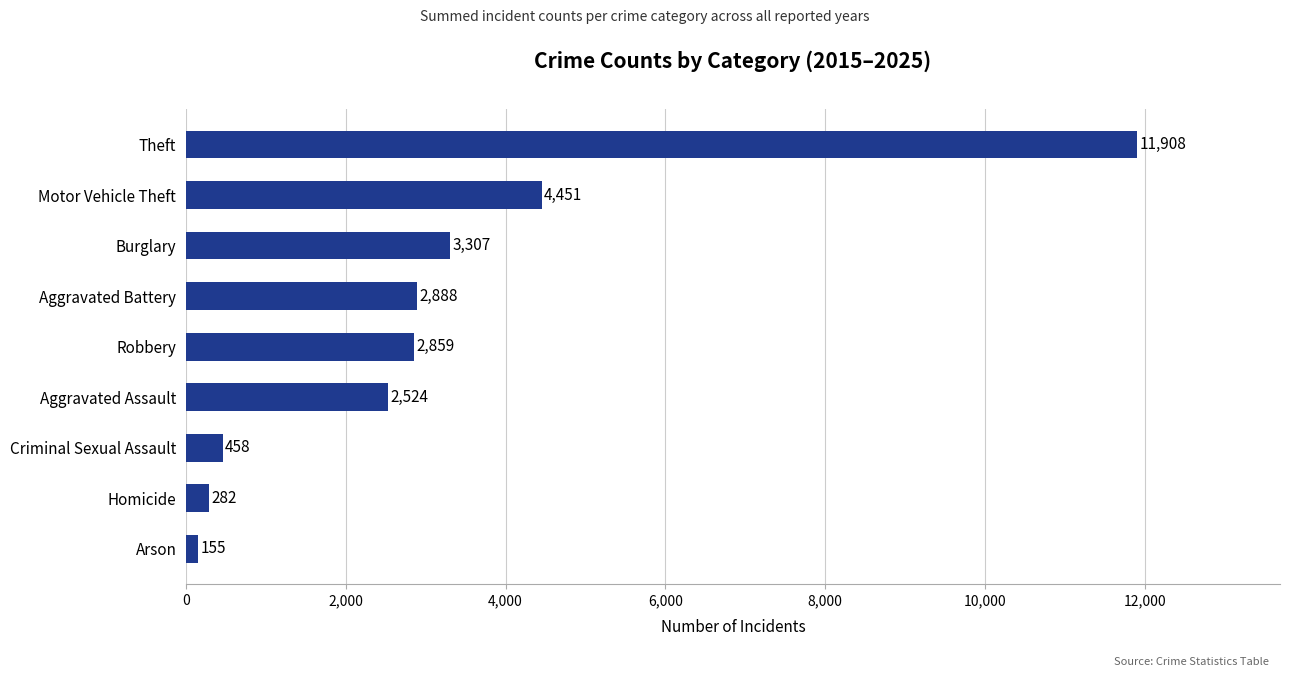

The chart shows a value of 155 at Arson. True or false?

True